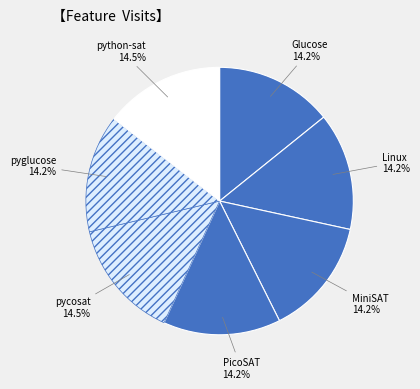

To the nearest percent, what percentage of the pie is pyglucose?

14%